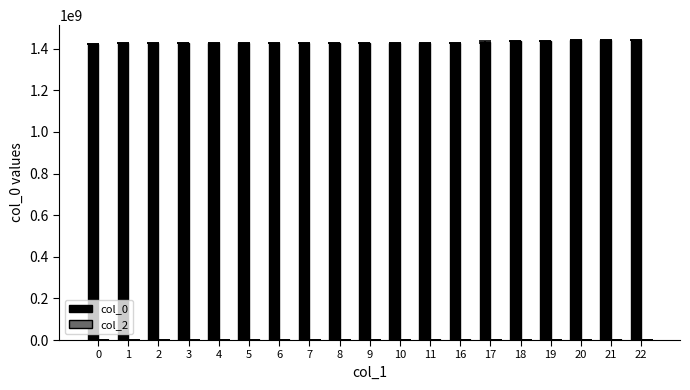

What is the ratio of the value at 5 to the value at 9?

1.0